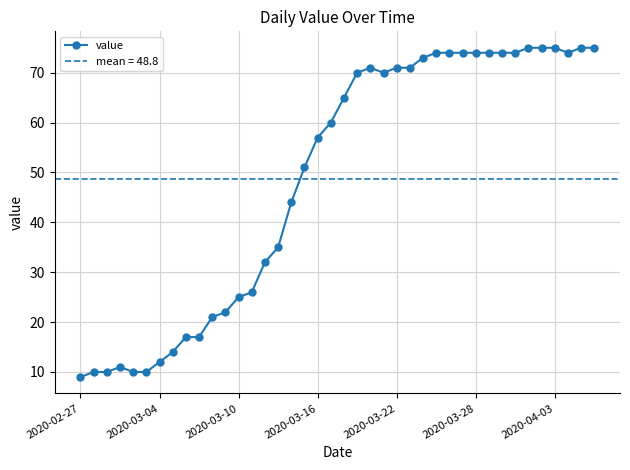

True or false: value has more than 0 interior local peaks.

True